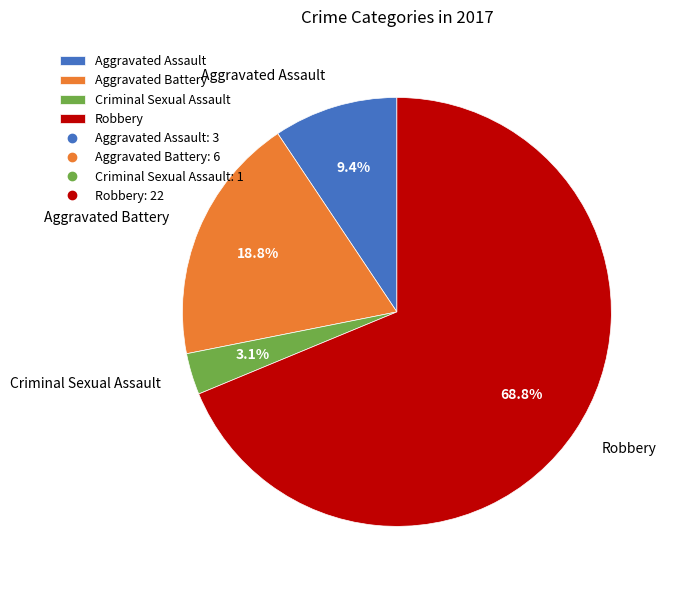

What percentage is NOT represented by Criminal Sexual Assault?

96.9%